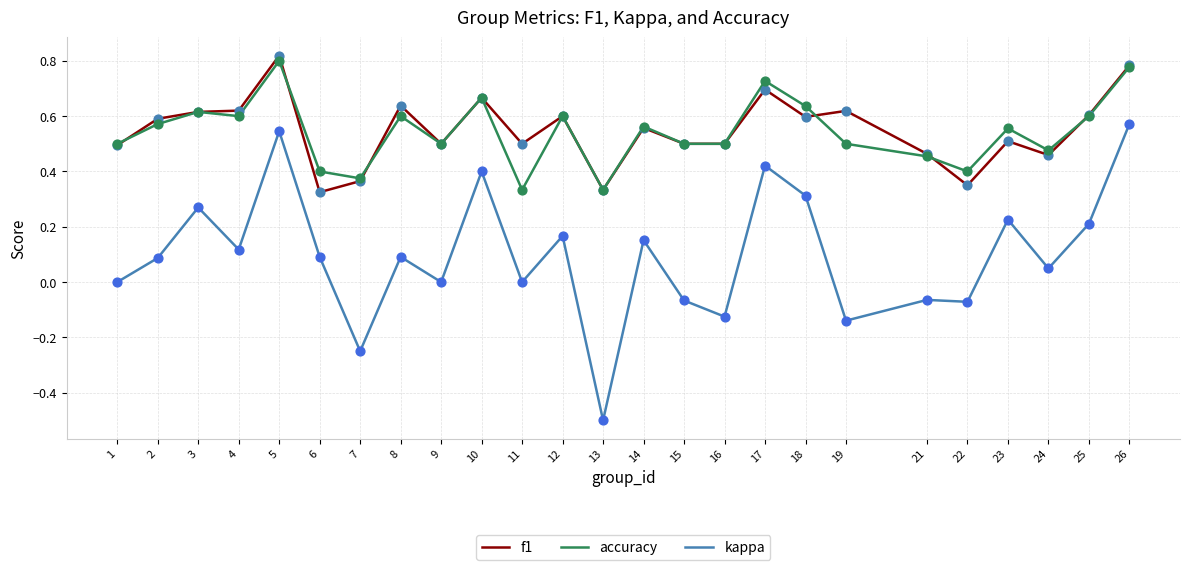

At how many categories does at least one series exceed 0?

25